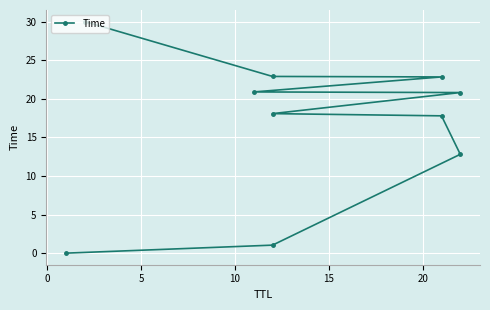

What is the sum of all values?

167.1